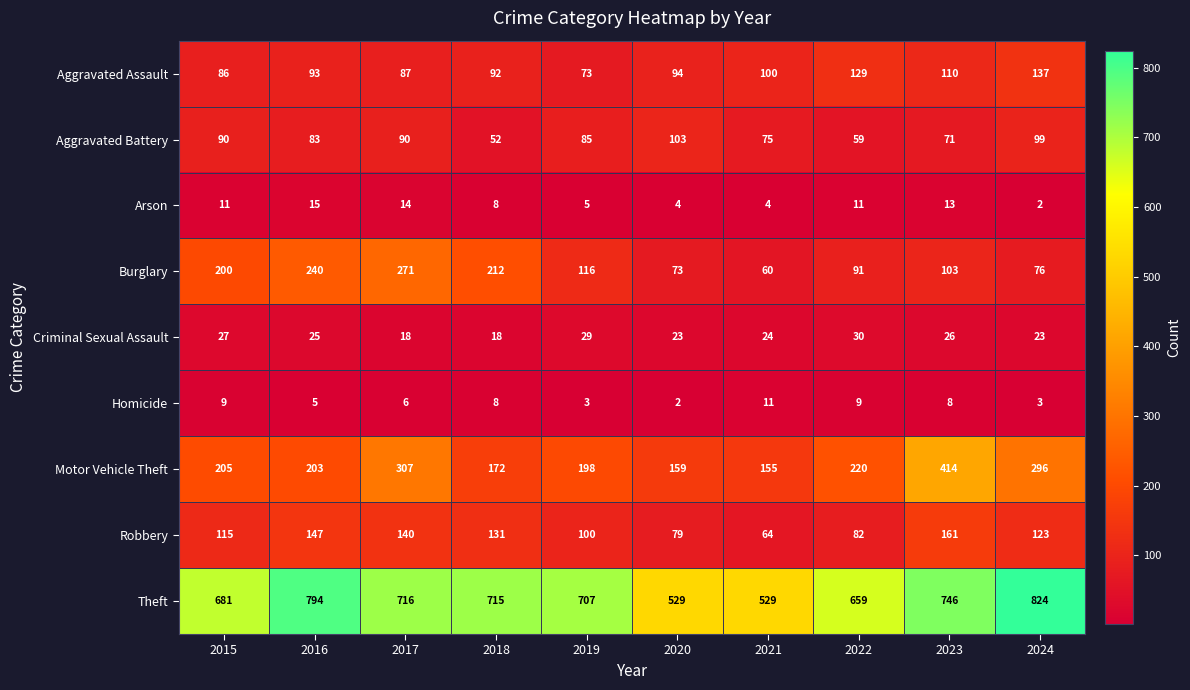

What is the difference between the Arson values at 2019 and 2018?

3